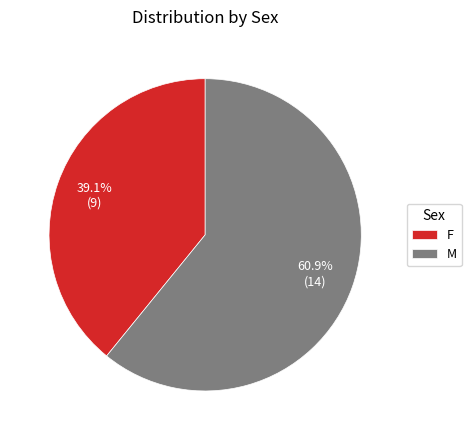

What is the total percentage of M and F?

100.0%